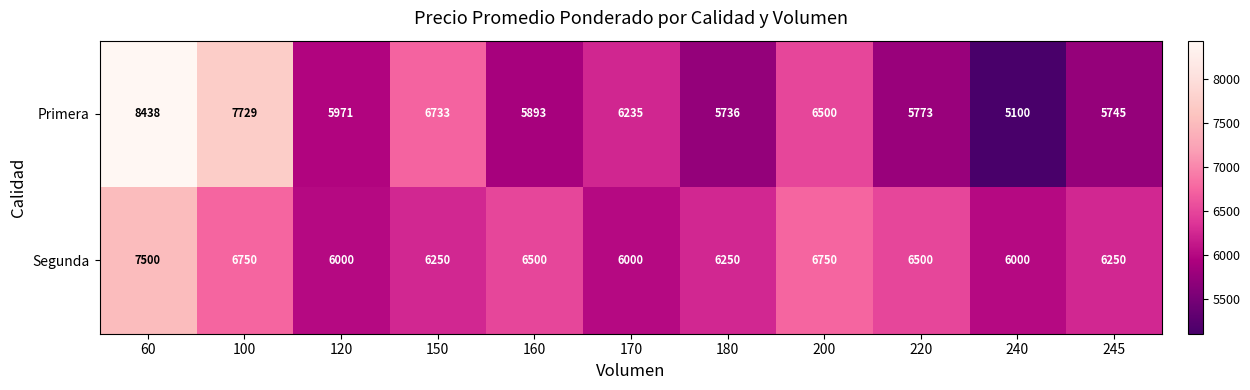

Count the number of data series in this chart.

2